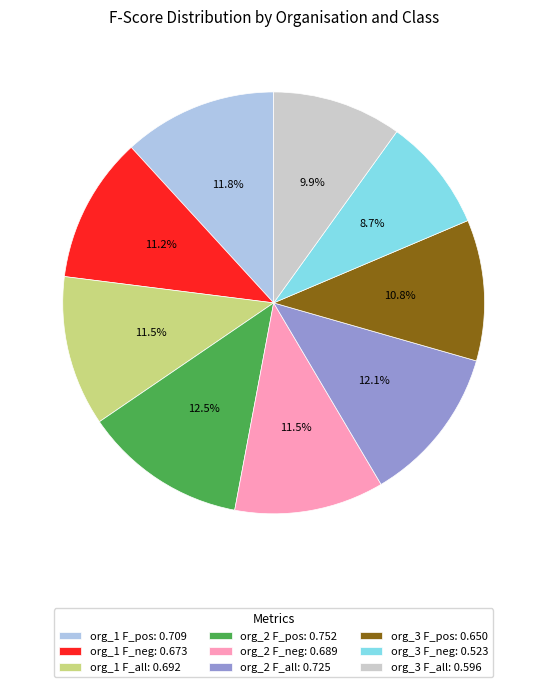

Is the sum of org_2 F_all and org_3 F_pos greater than half?

No